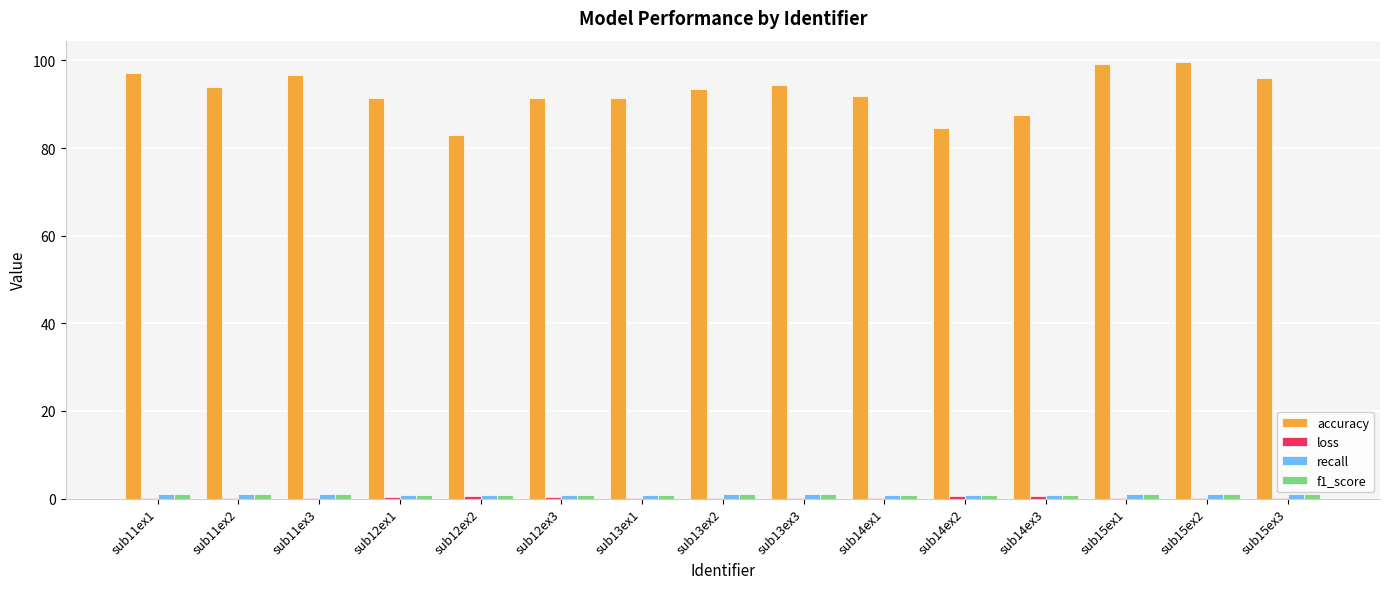

Which series has the largest total across all categories?

accuracy